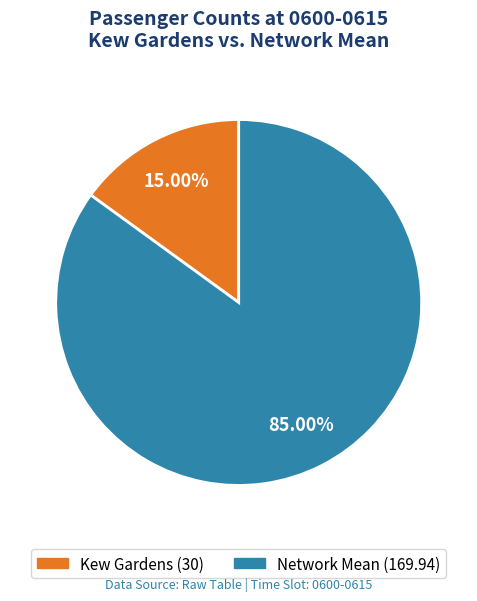

Is there a majority slice in this chart?

Yes